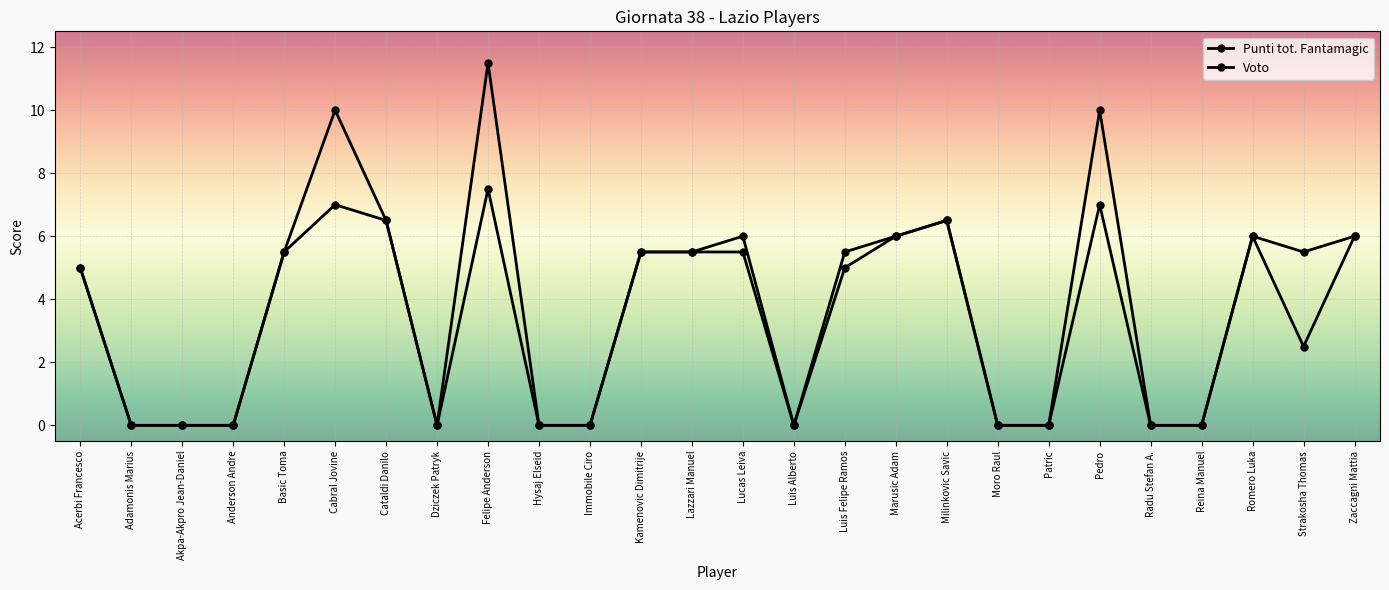

How many lines are shown in the chart?

2